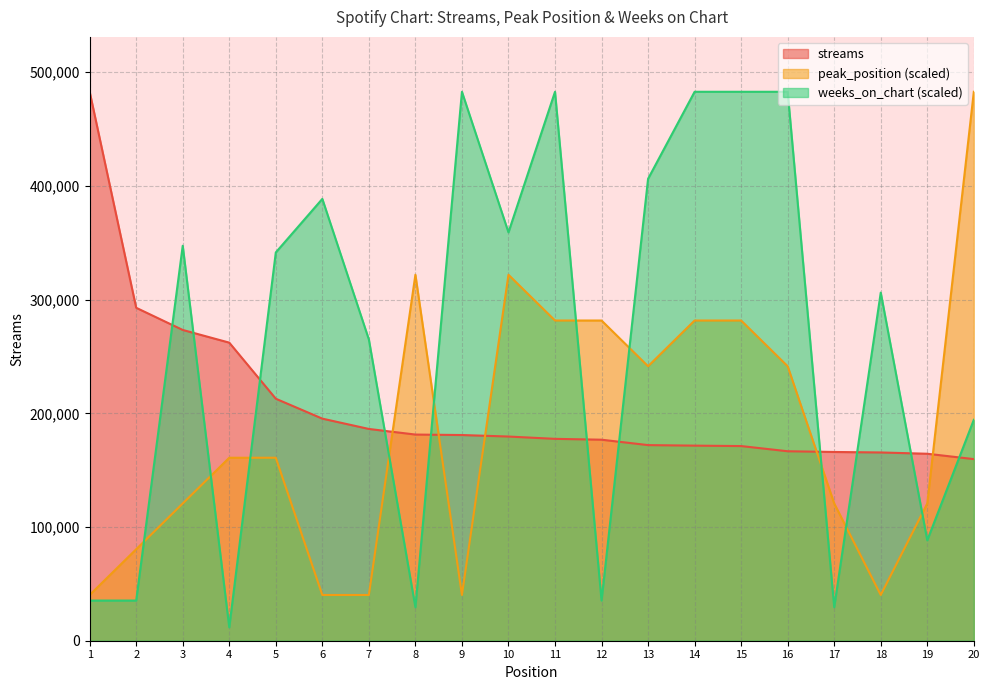

At which label is peak_position closest to 261532?

13